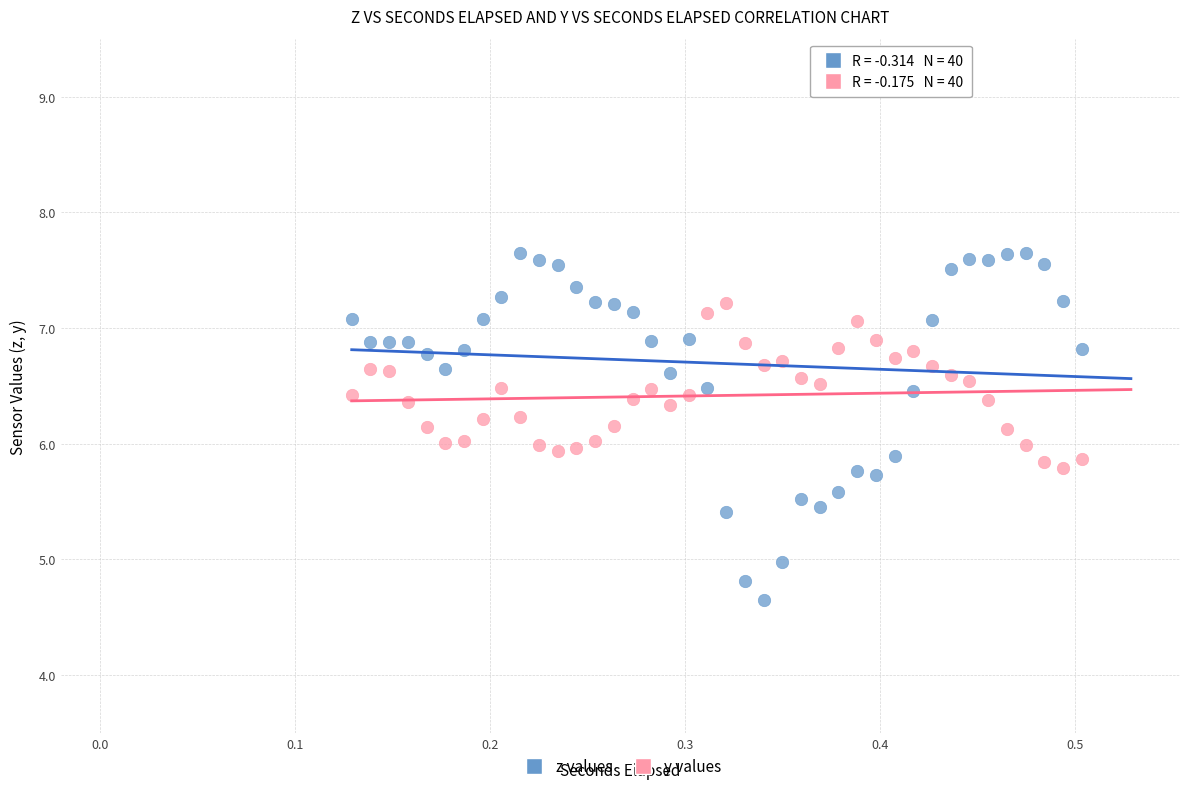

Across all data points, what is the range of Y values (max minus min)?

3.0